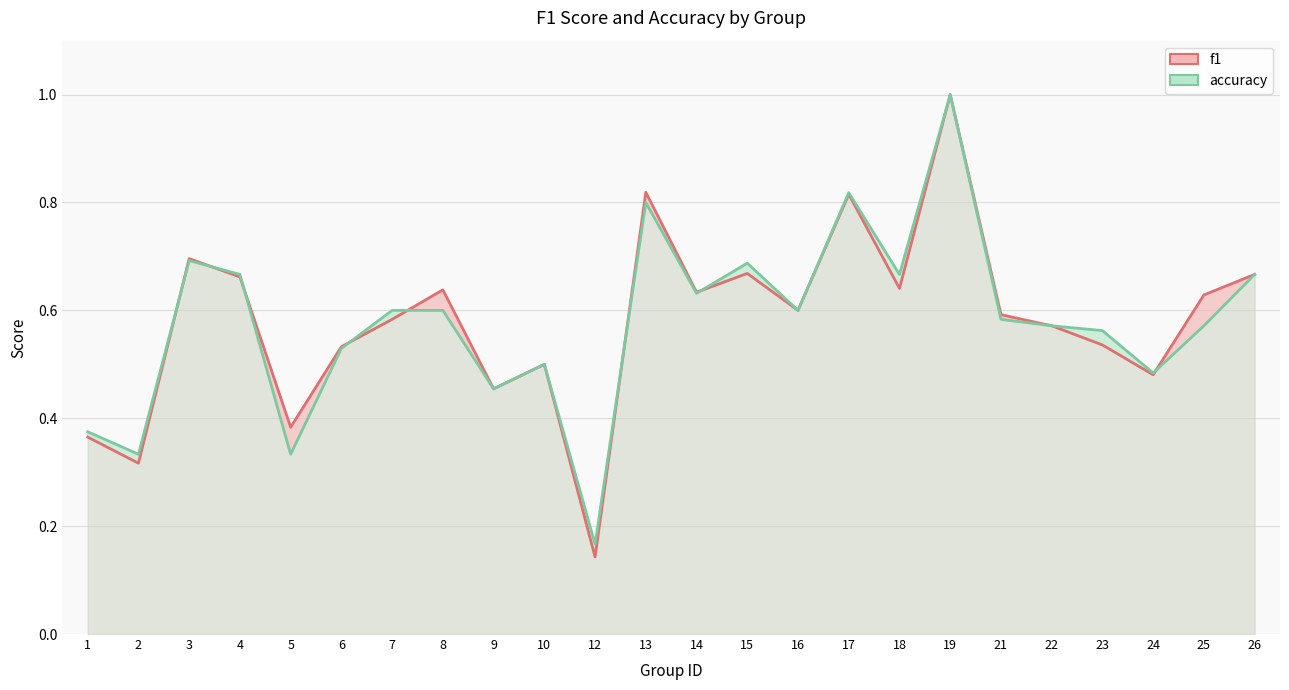

At how many categories does at least one series exceed 0?

24